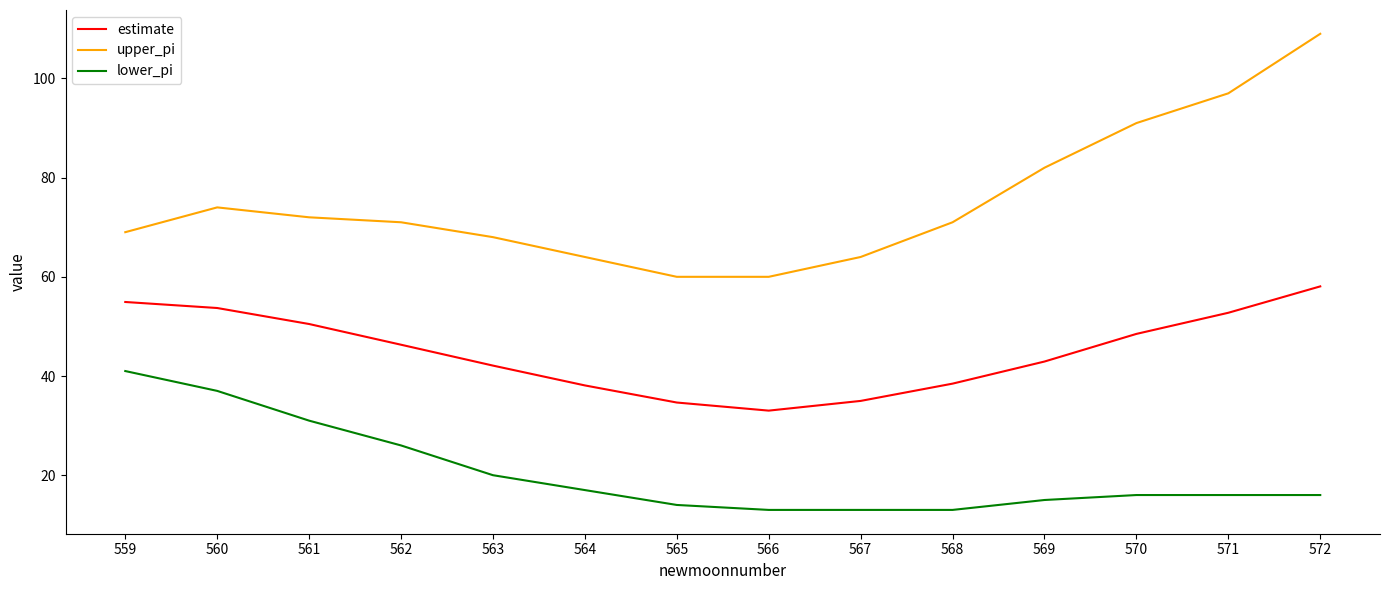

How many lines are shown in the chart?

3